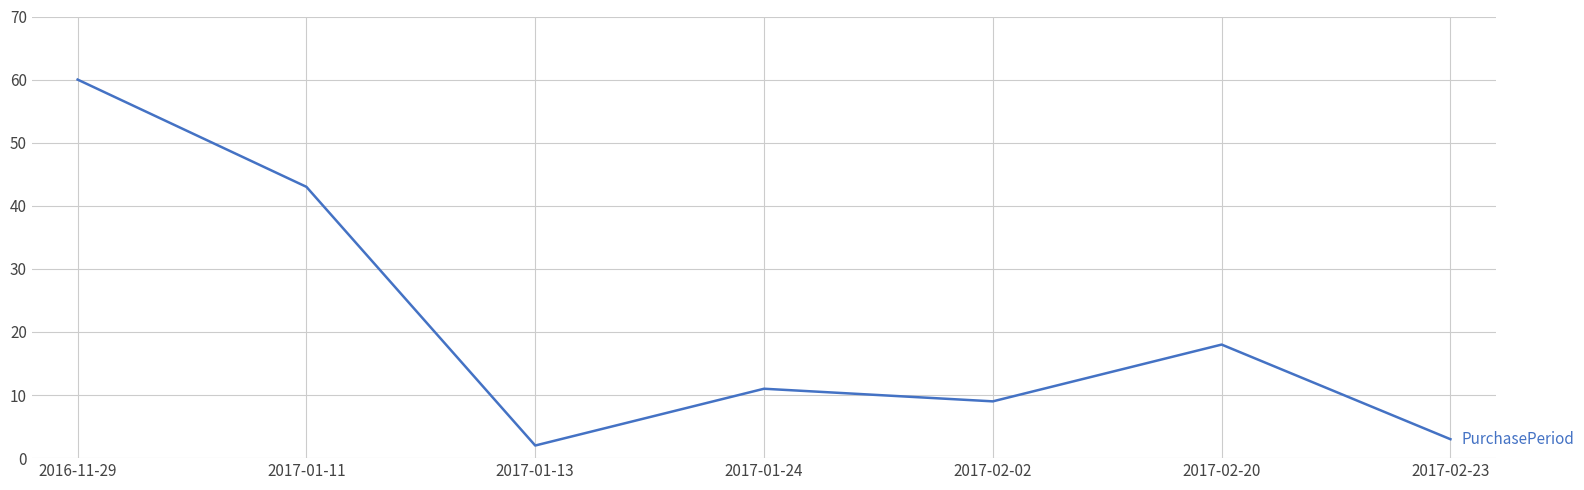

The chart shows a value of 25 at 2016-11-29. True or false?

False